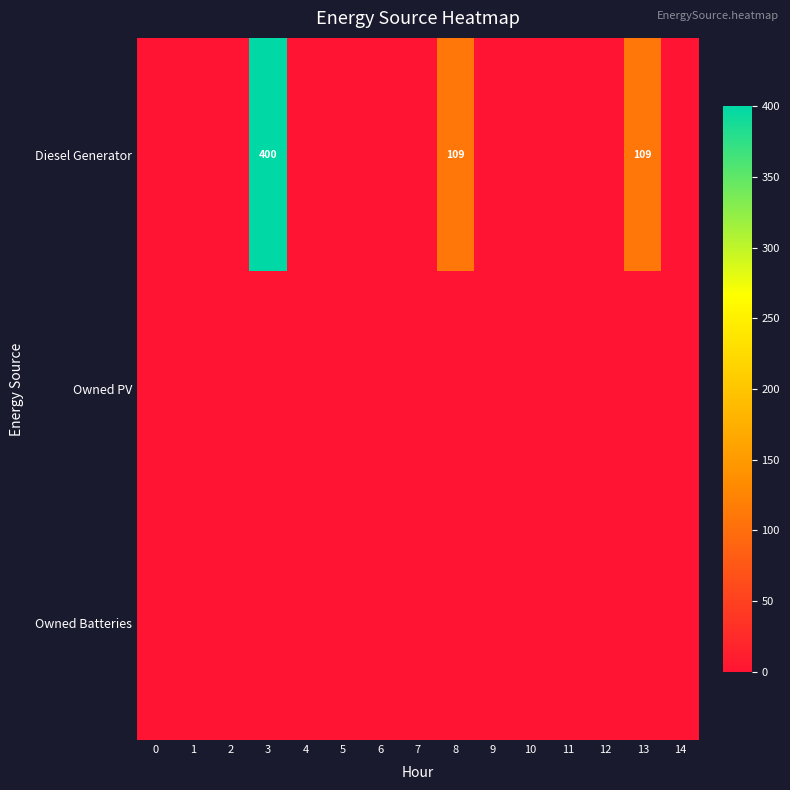

The value of Diesel Generator at 8 is 109. True or false?

True